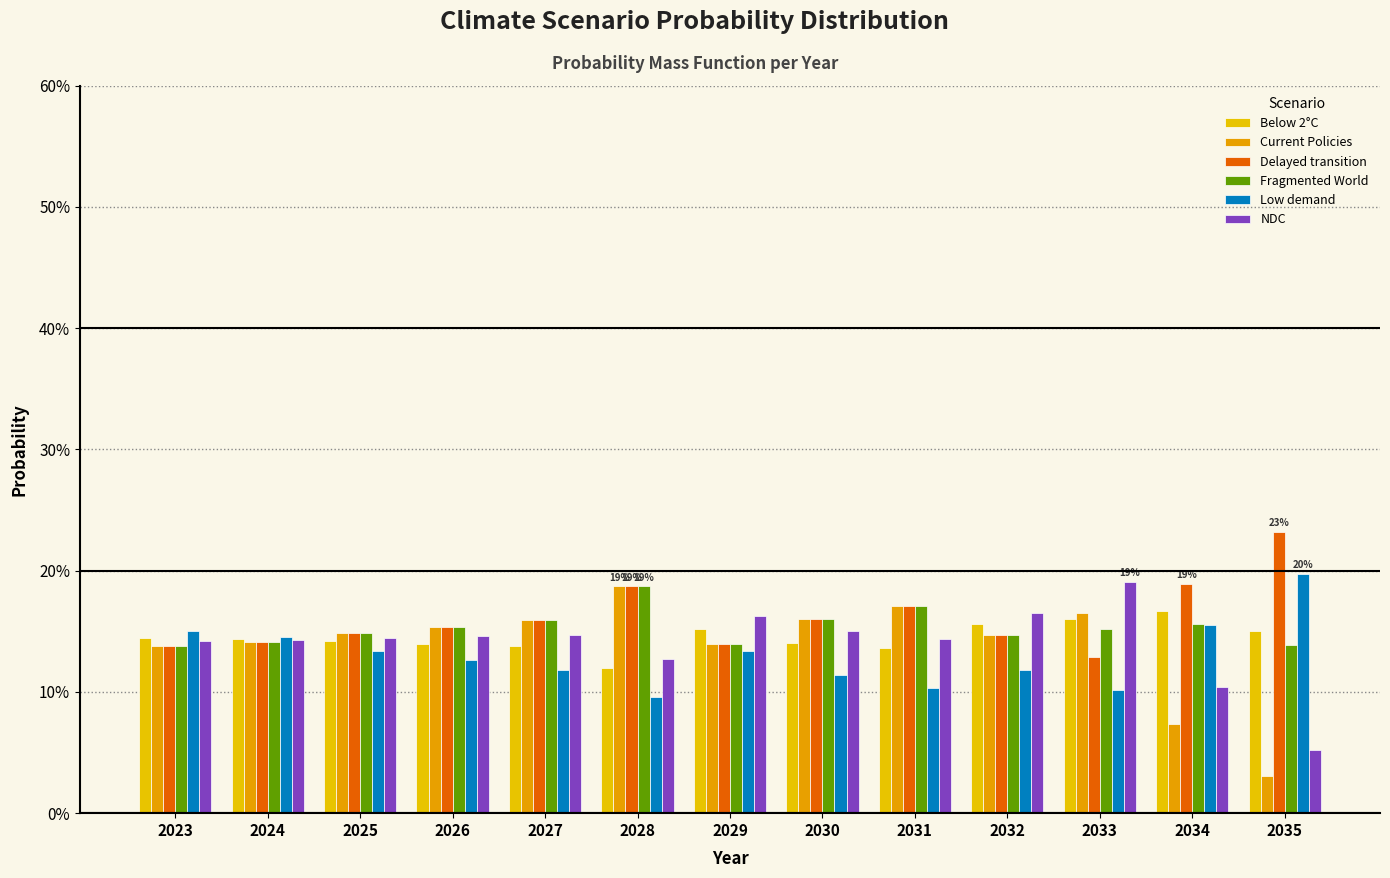

At which label does NDC reach its minimum?

2035